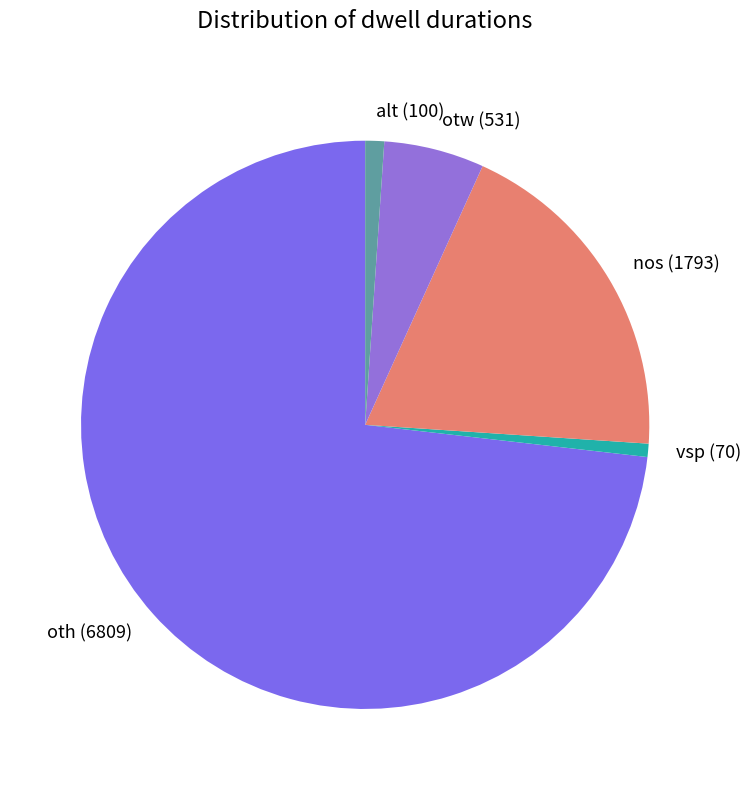

Approximately how many times larger is the value at vsp compared to alt?

0.7